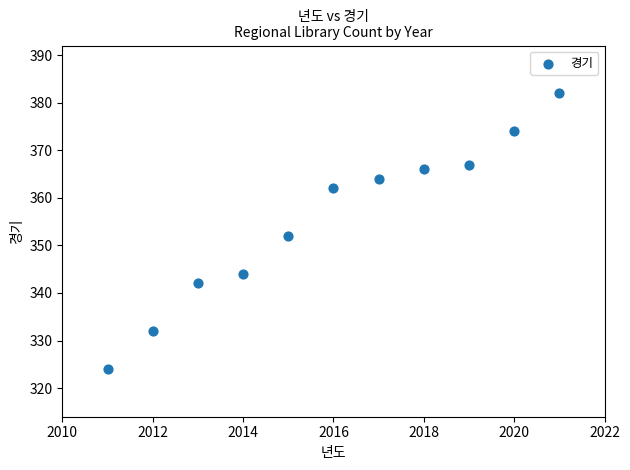

What is the average Y value?

355